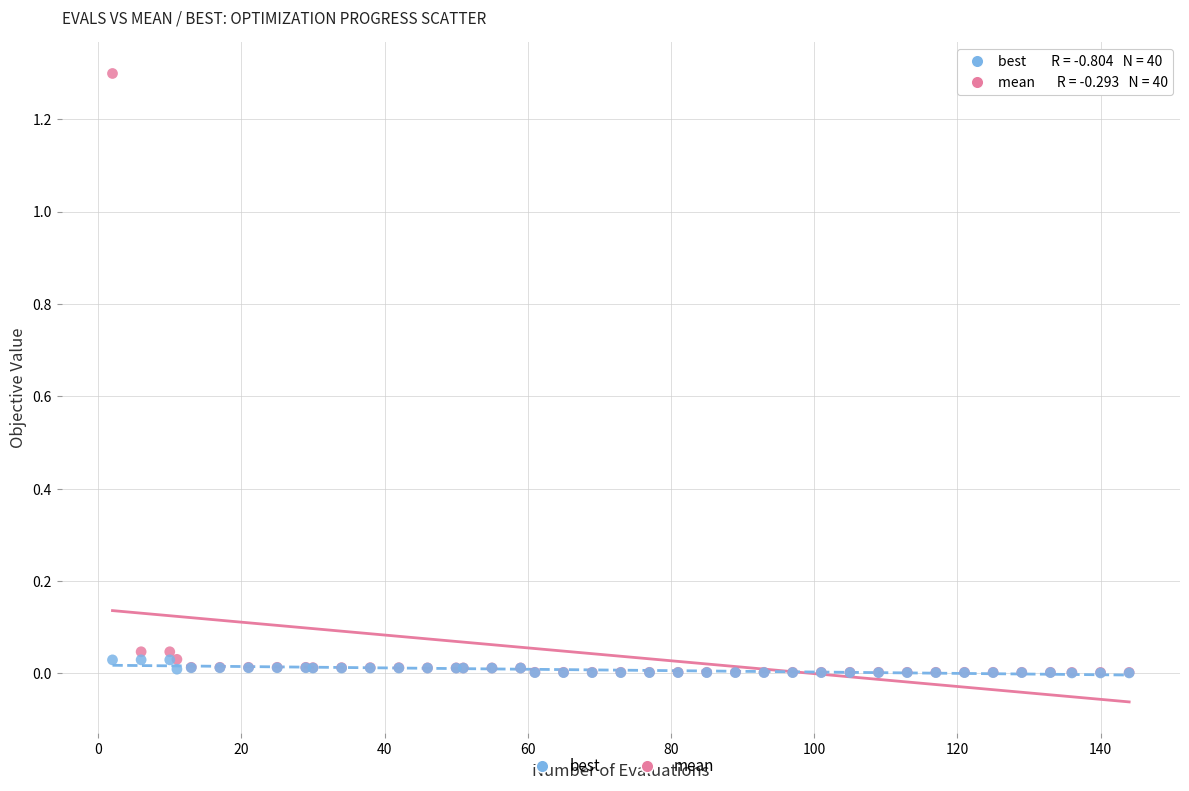

What are all the series names shown in the legend?

best, mean